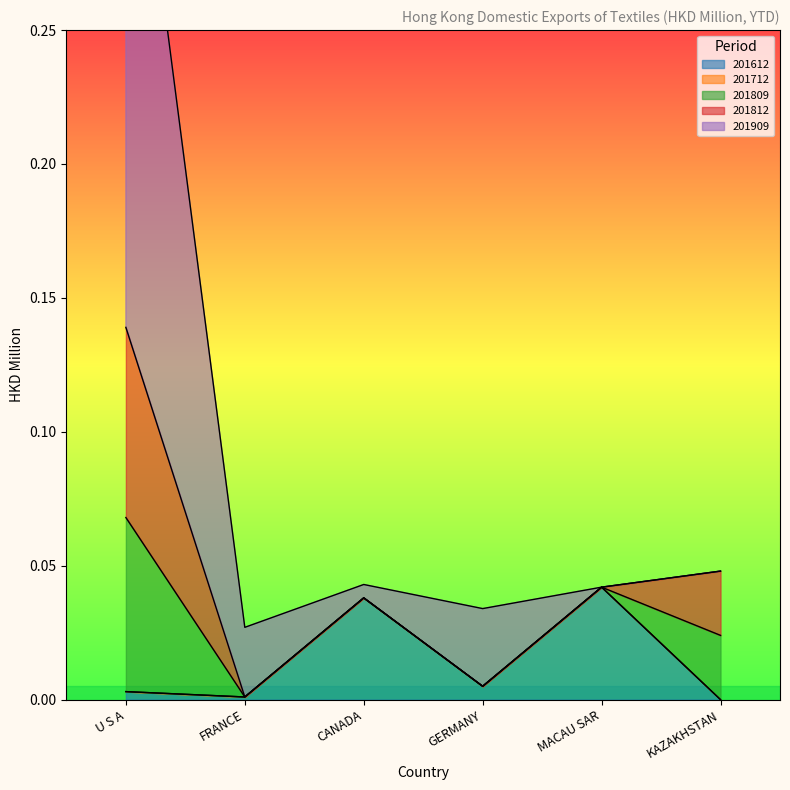

Count the 201809 values in the range 0 to 1.

6